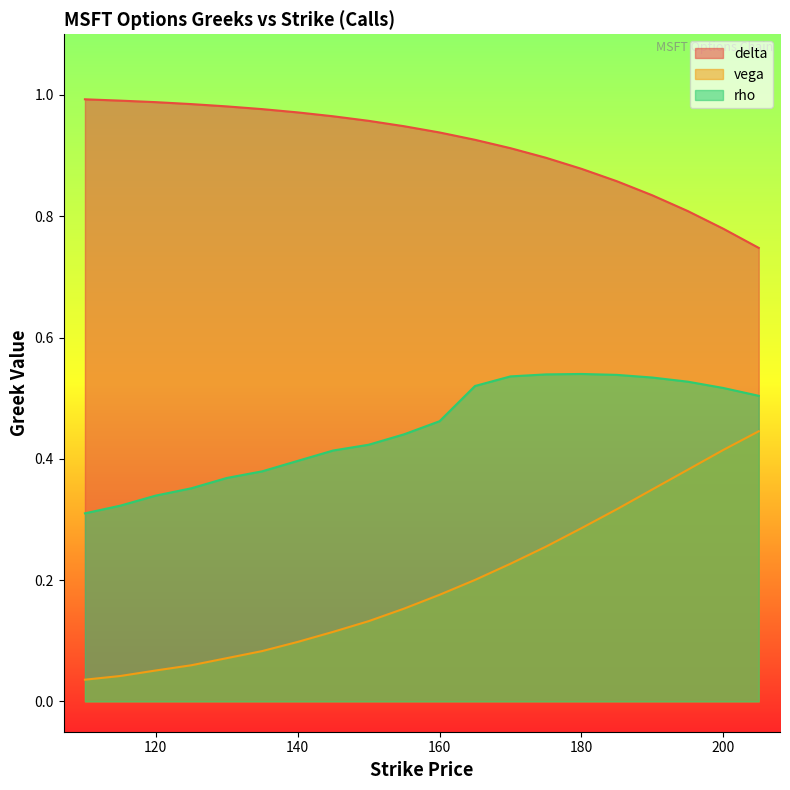

What is the maximum value shown in the chart?

1.0